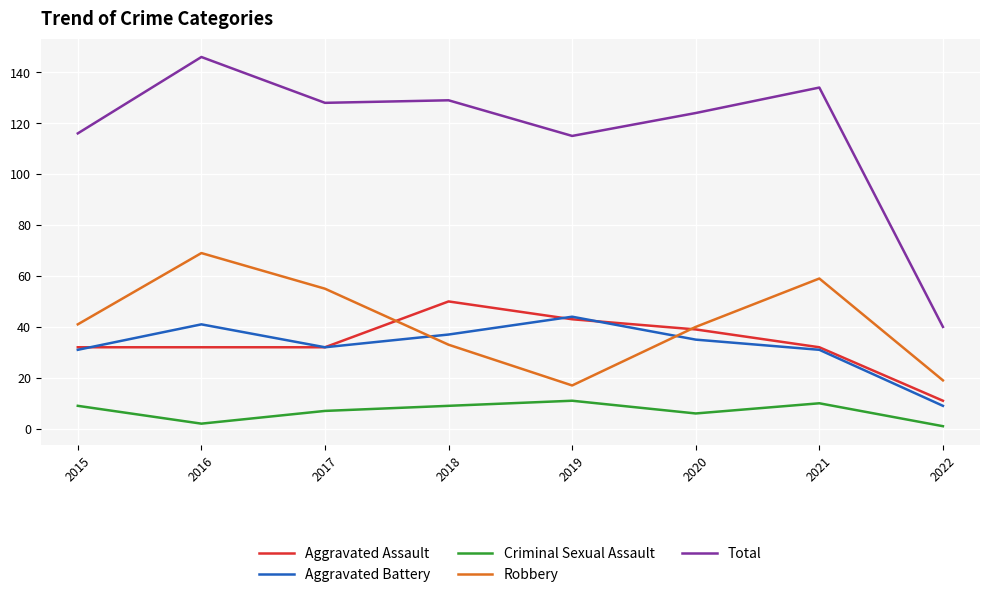

What is the spread (max minus min) of values at 2021?

124